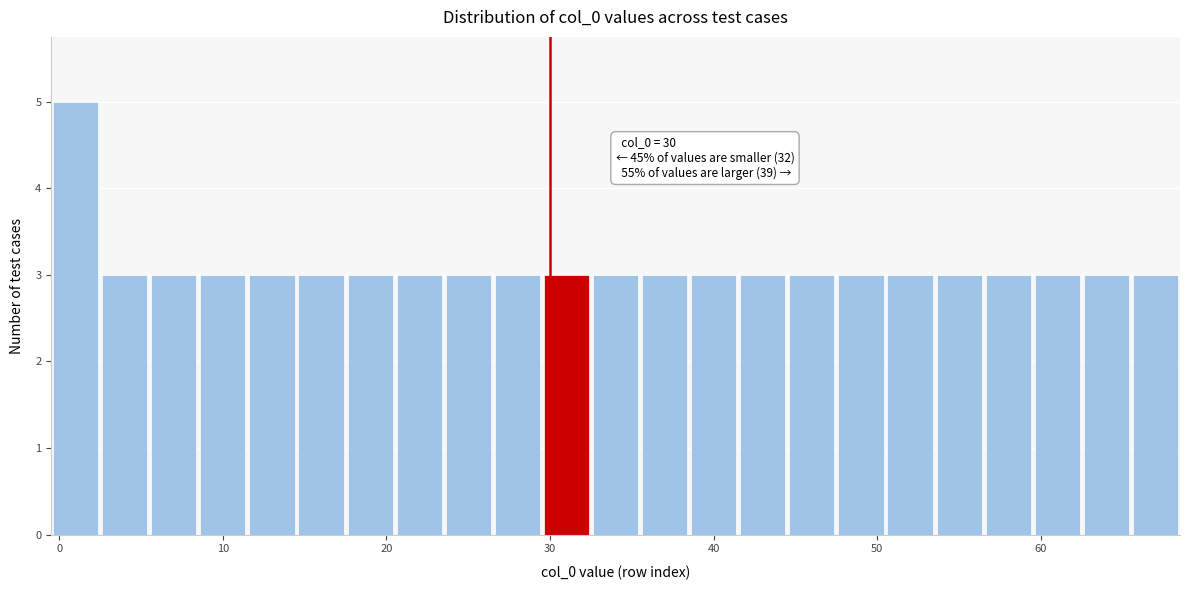

Around what value on the x-axis is the tallest bar? Give the approximate position of its centre, as read against the axis.

1